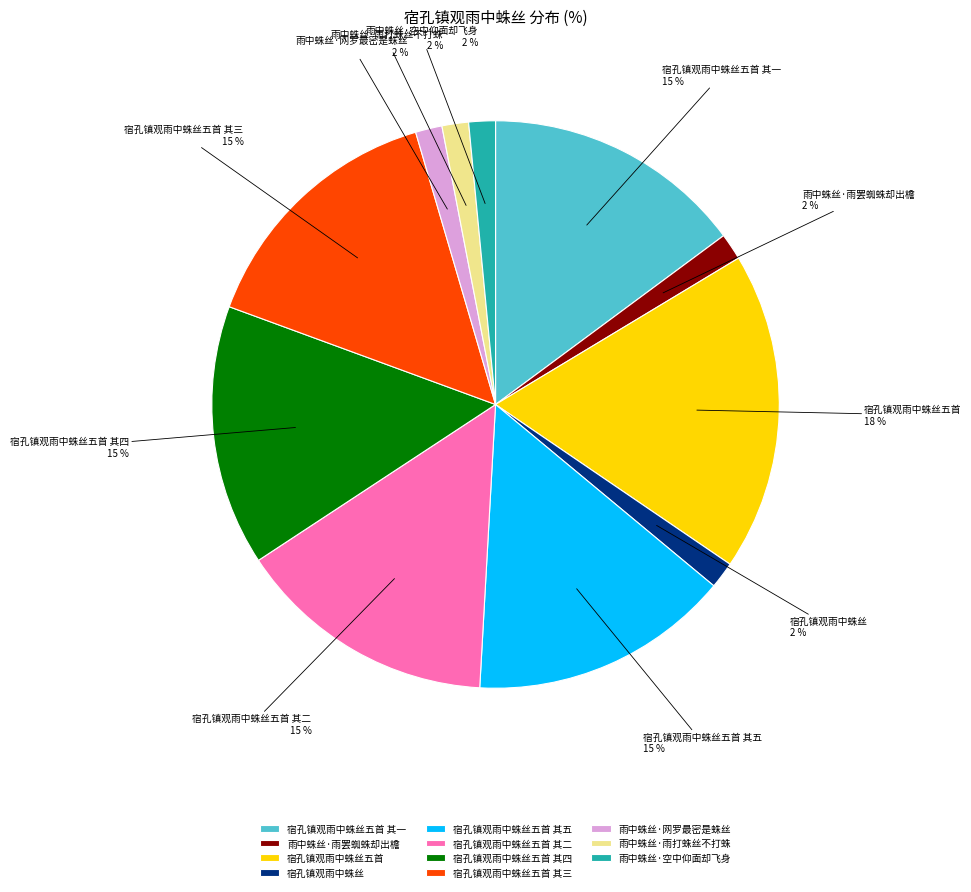

To the nearest percent, what is the average slice percentage?

9%